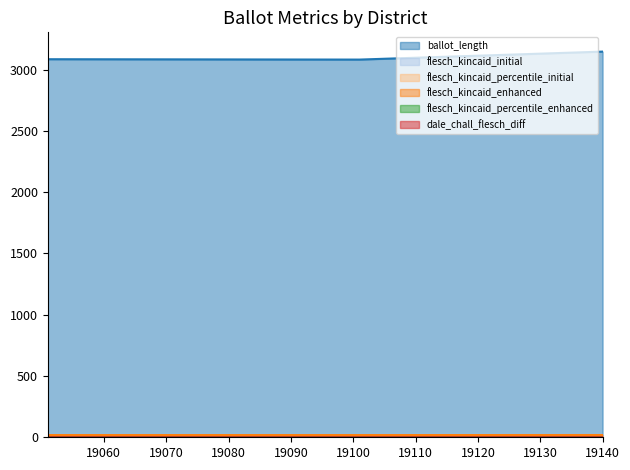

How many lines are shown in the chart?

6